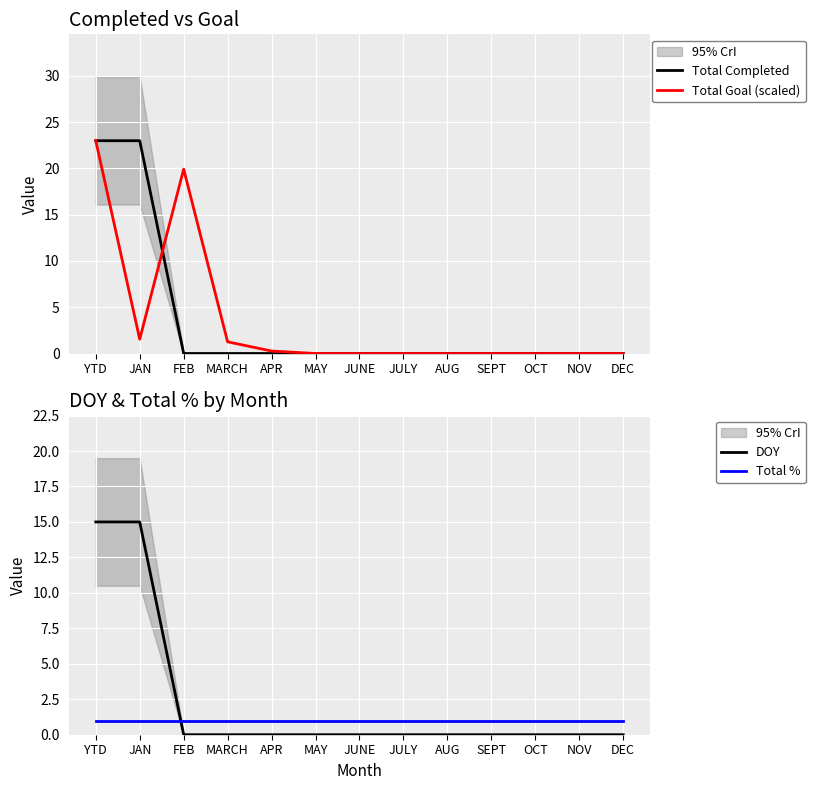

How many interior local peaks does the Total Goal (scaled) series have?

1